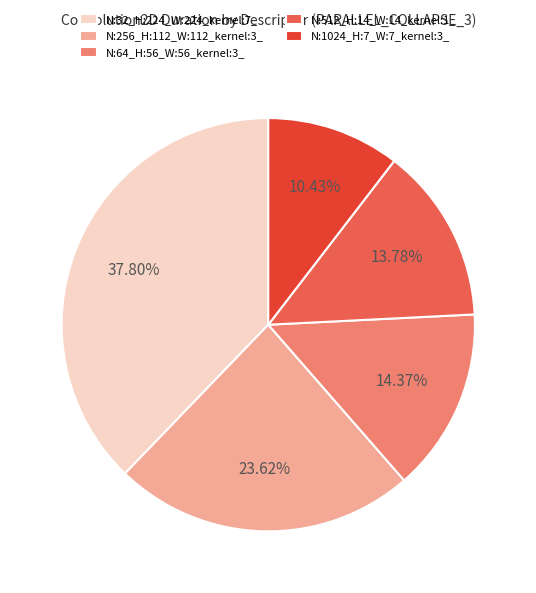

What is the smallest slice in the pie chart?

N:1024_H:7_W:7_kernel:3_